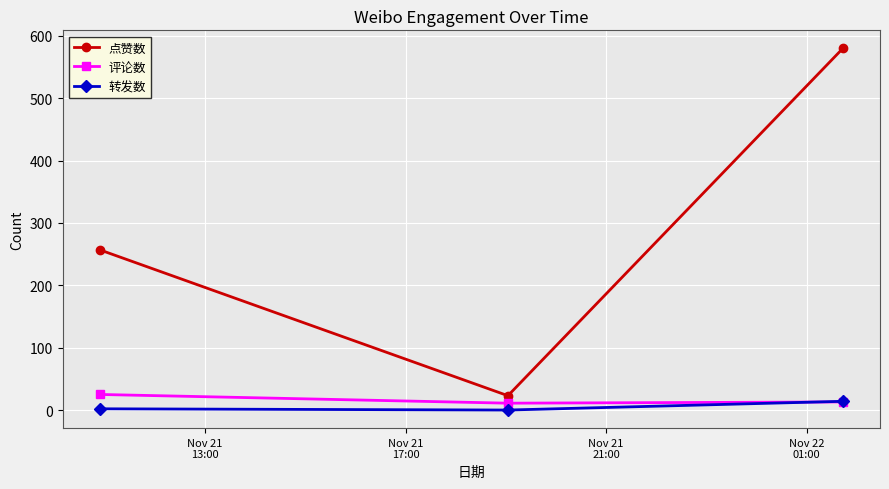

Which series has the largest total across all categories?

点赞数